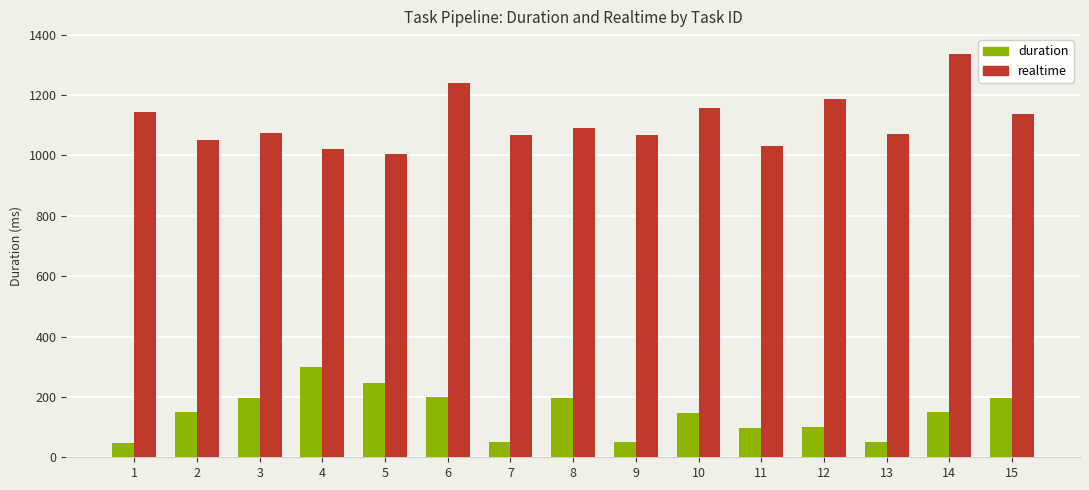

What are all the series names shown in the legend?

duration, realtime